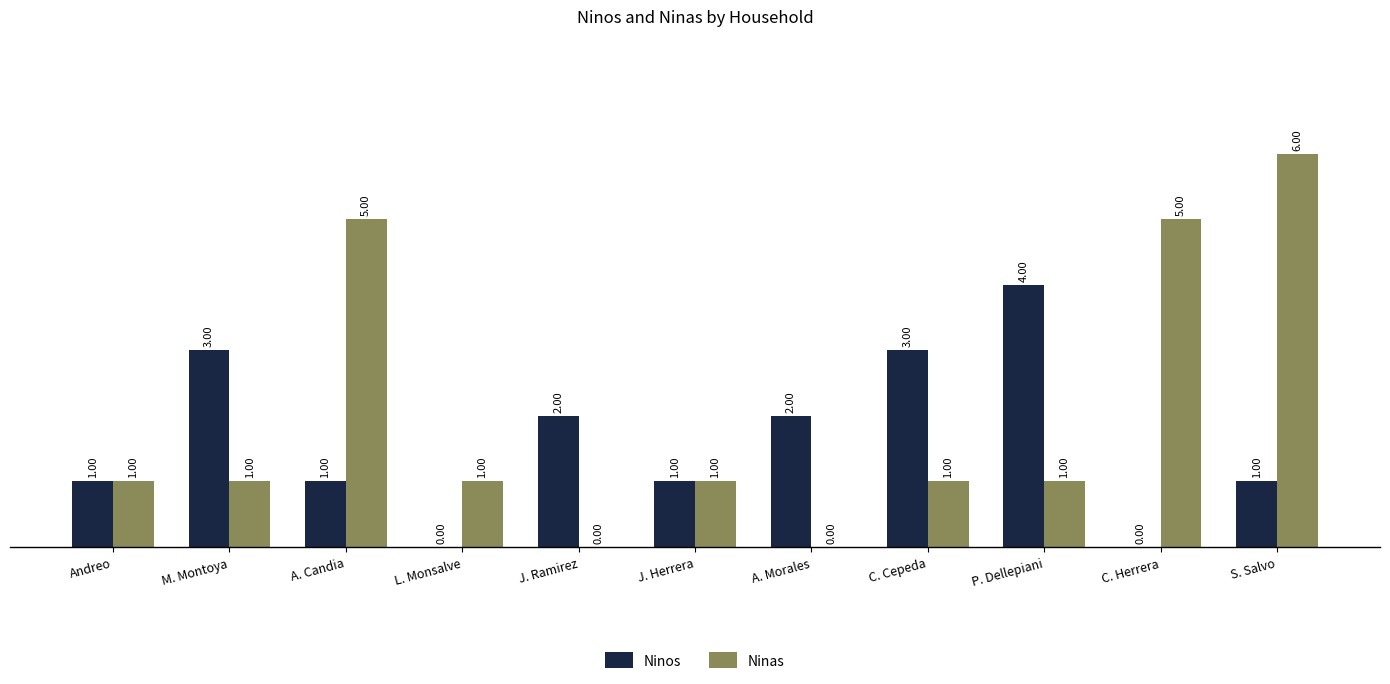

Is the value of Ninos at J. Ramirez greater than the value of Ninas at J. Ramirez?

Yes